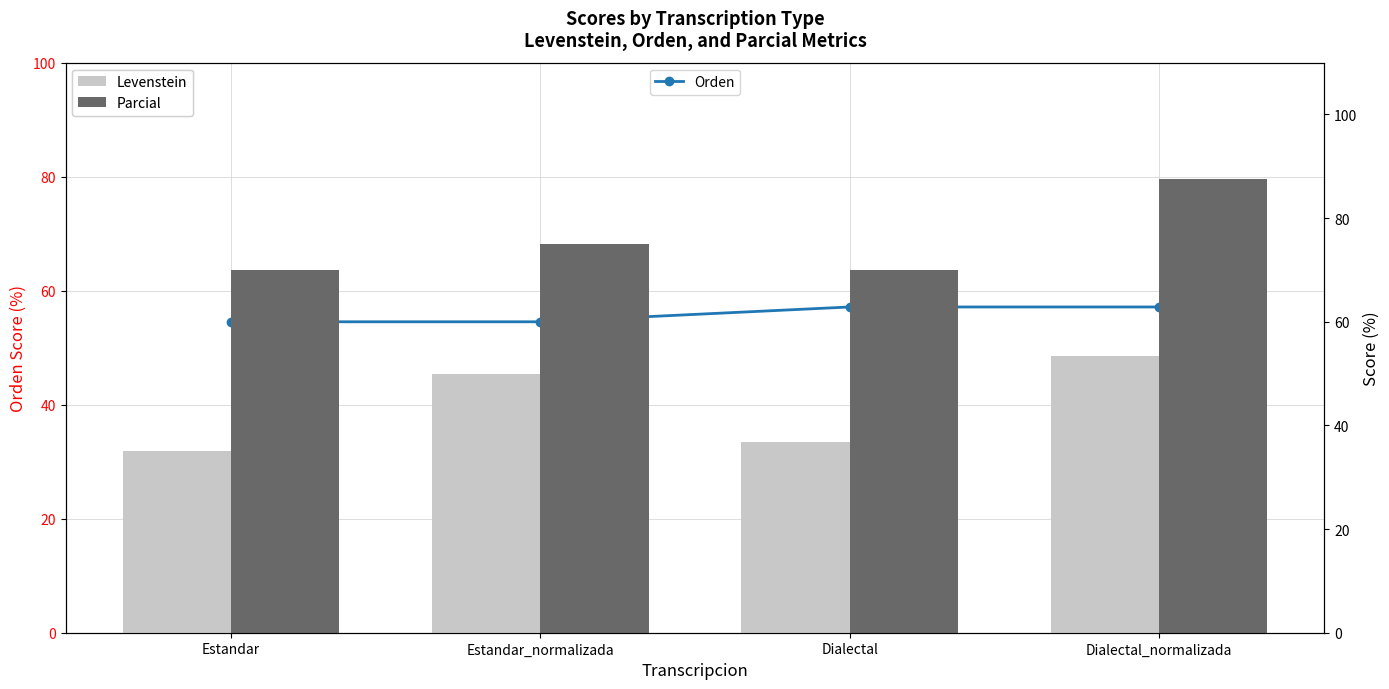

True or false: Parcial has a value of 70.0 at Dialectal.

True